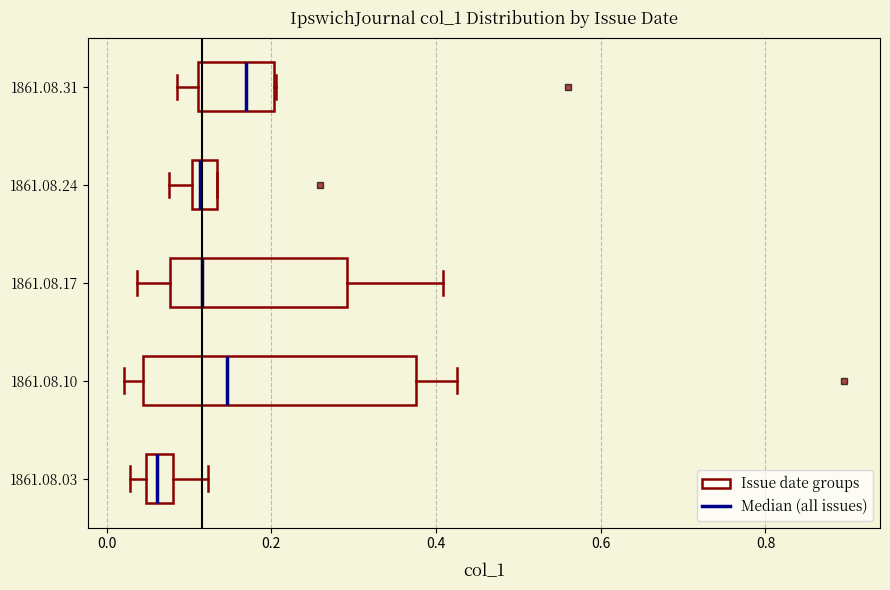

Reading bottom to top, transcribe this box plot: for each box, give where its median line is, the range the box spans, and where its two whiskers end, as read against the x-axis. The values are not printed on the chart, so give them approximately, as read against the axis.

1861.08.03: median 0.06, box 0.04 to 0.08, whiskers 0.02 to 0.12
1861.08.10: median 0.14, box 0.04 to 0.38, whiskers 0.02 to 0.42
1861.08.17: median 0.12, box 0.08 to 0.30, whiskers 0.04 to 0.40
1861.08.24: median 0.12, box 0.10 to 0.14, whiskers 0.08 to 0.14
1861.08.31: median 0.16, box 0.12 to 0.20, whiskers 0.08 to 0.20